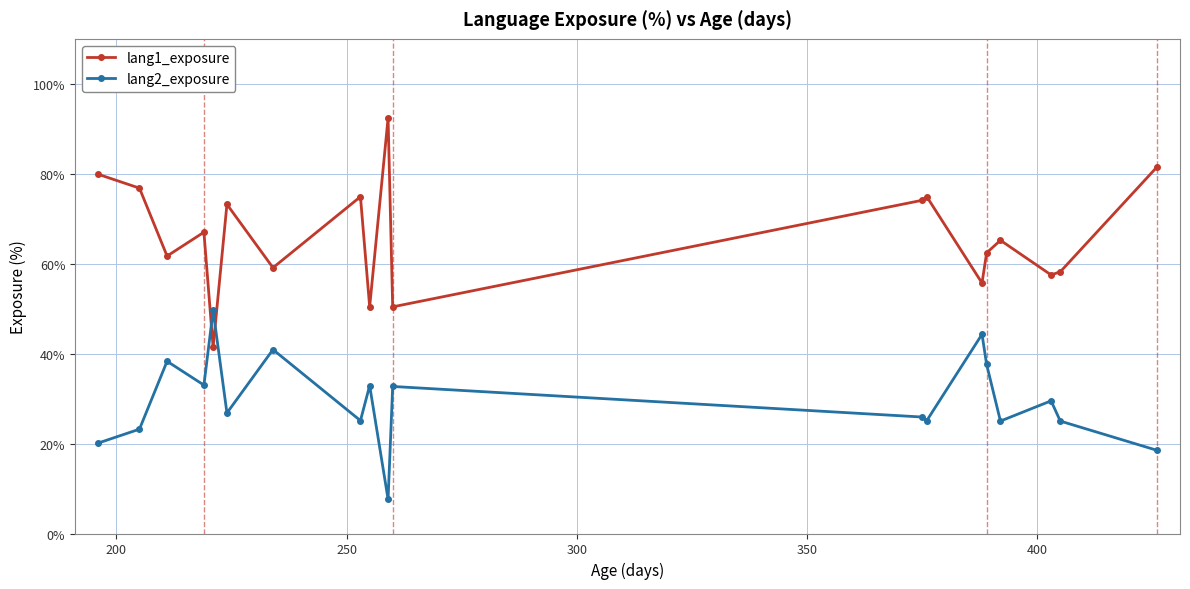

What is the maximum value for lang1_exposure?

92.4